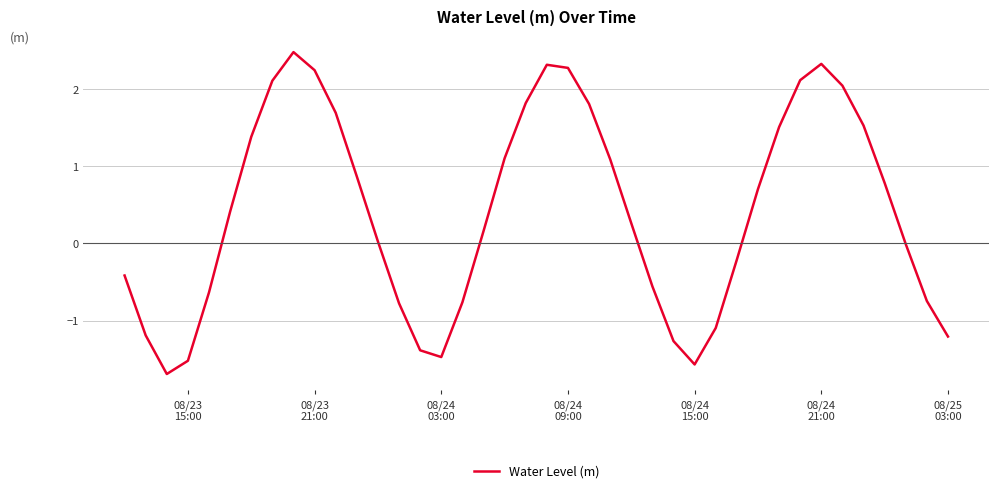

What is the smallest value displayed?

-1.7